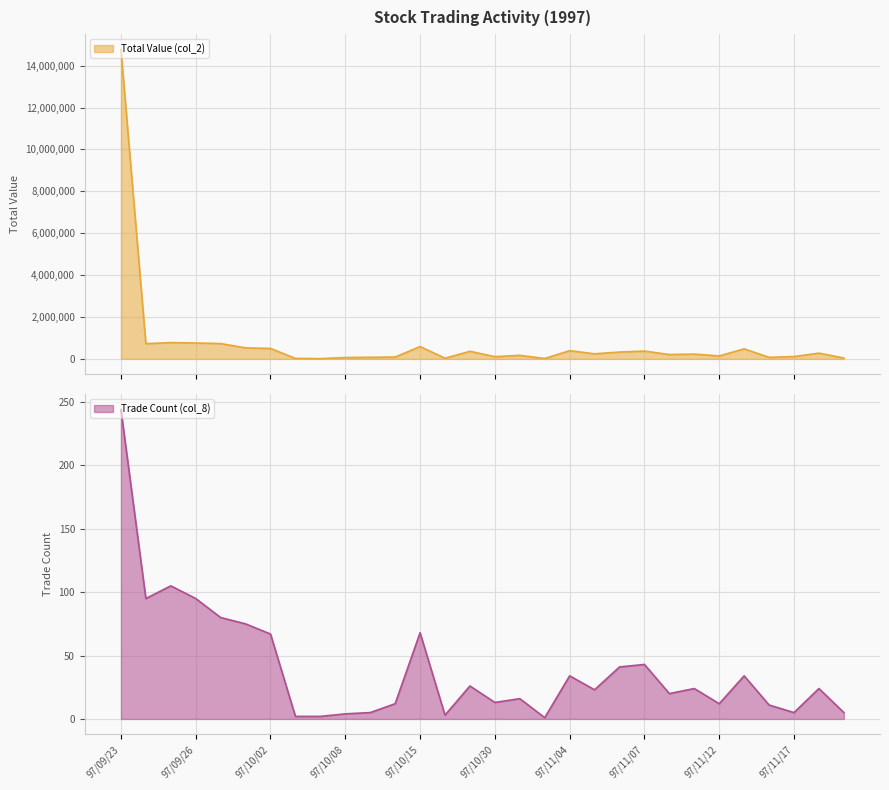

Where is the first local maximum for Trade Count (col_8)?

97/09/25